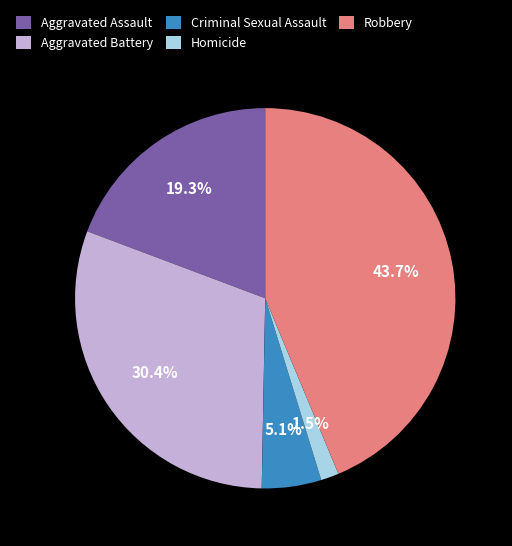

Count the number of slices in the pie.

5